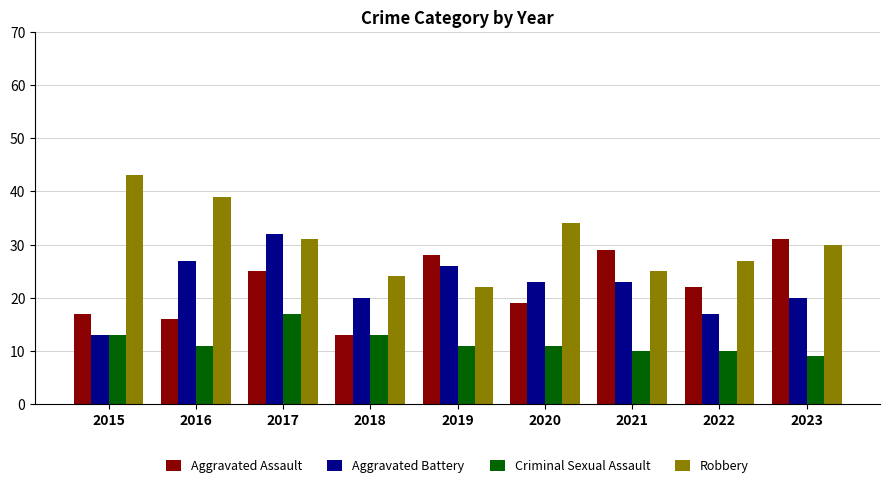

List the labels in order of Robbery value, largest first.

2015, 2016, 2020, 2017, 2023, 2022, 2021, 2018, 2019